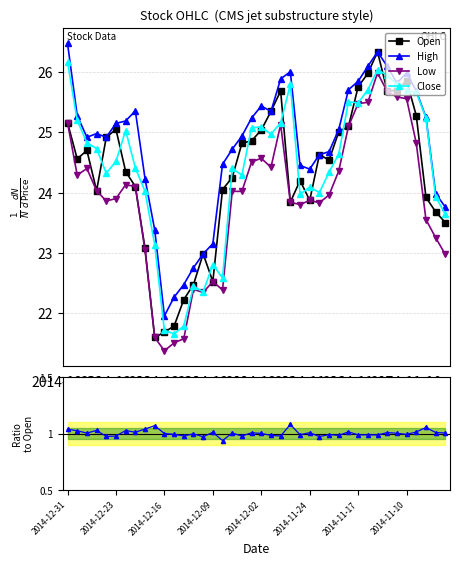

What position from the left is 22?

23